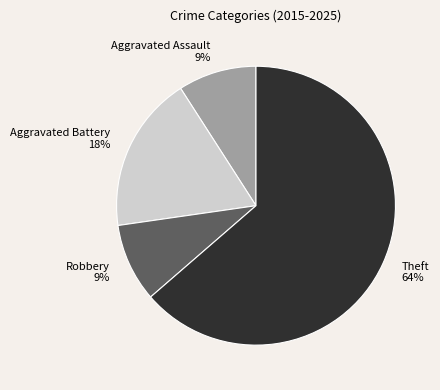

Which has a higher value, Theft or Robbery?

Theft